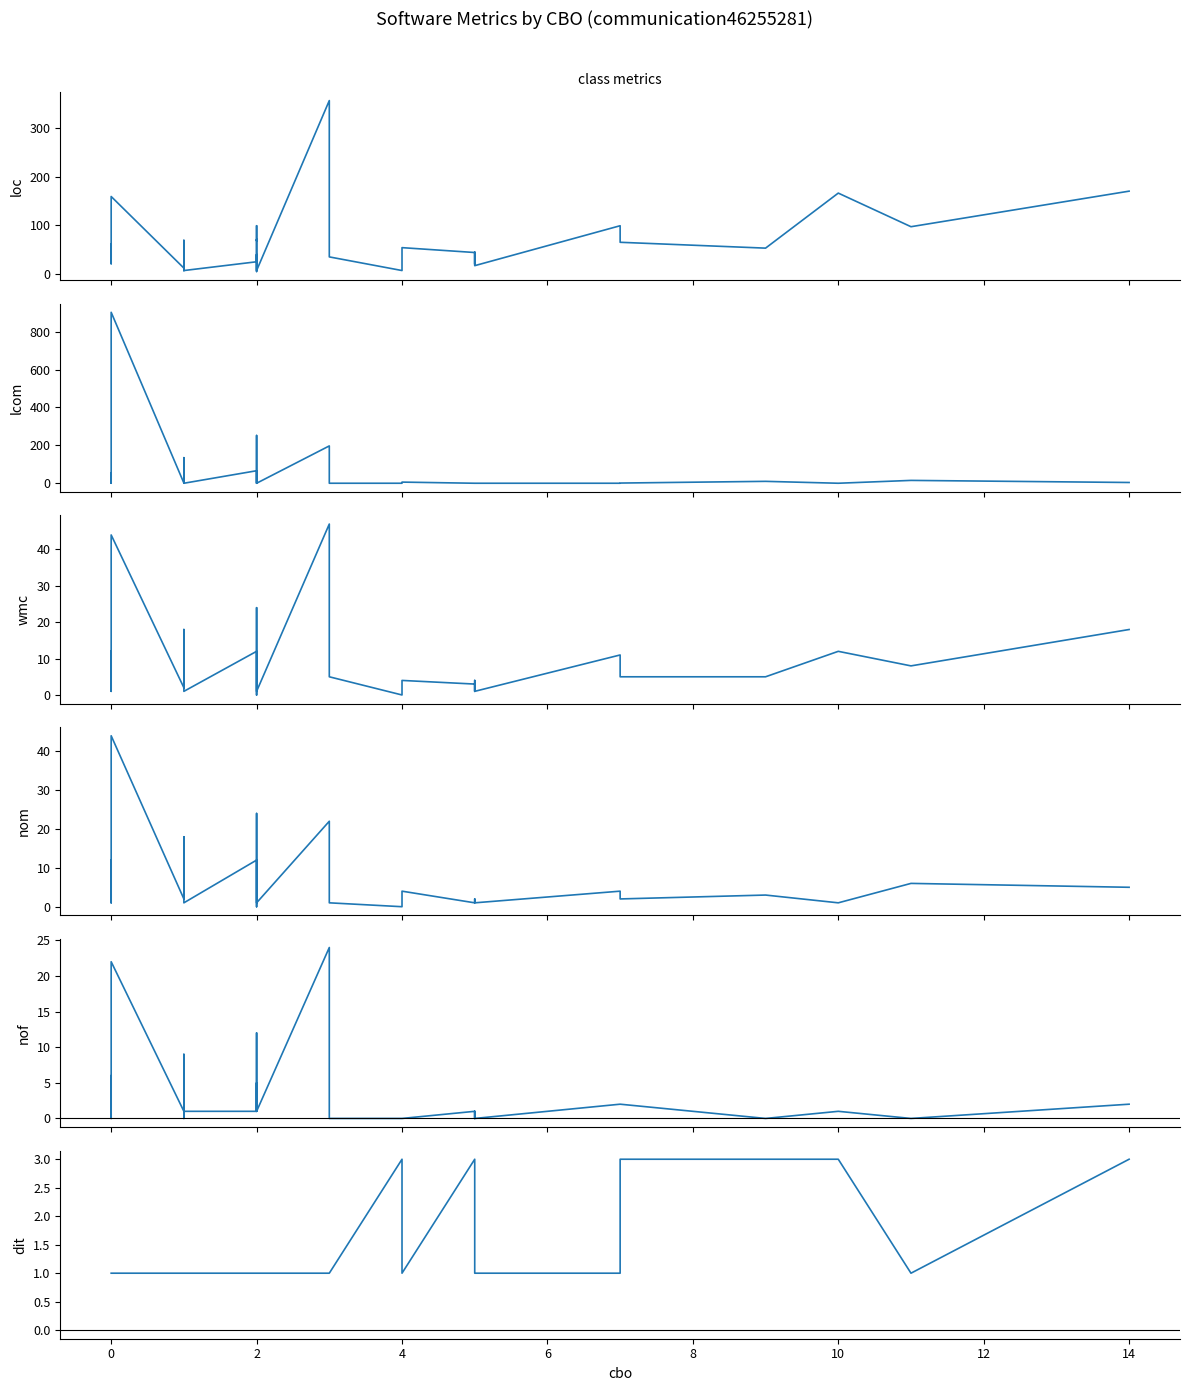

After their last crossing, which series has the higher values: lcom or nof?

lcom